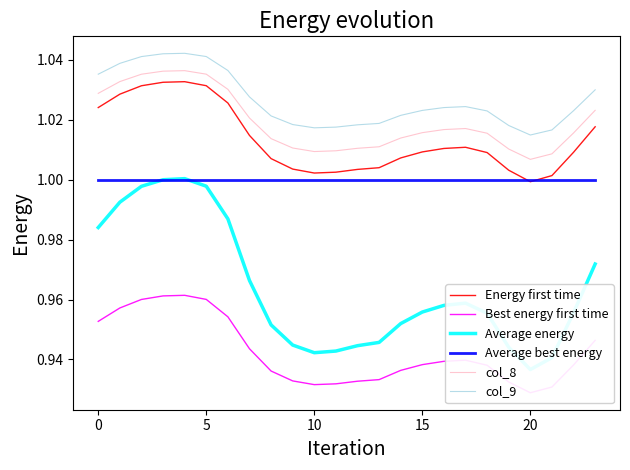

Read the col_9 value at 19.

1.0